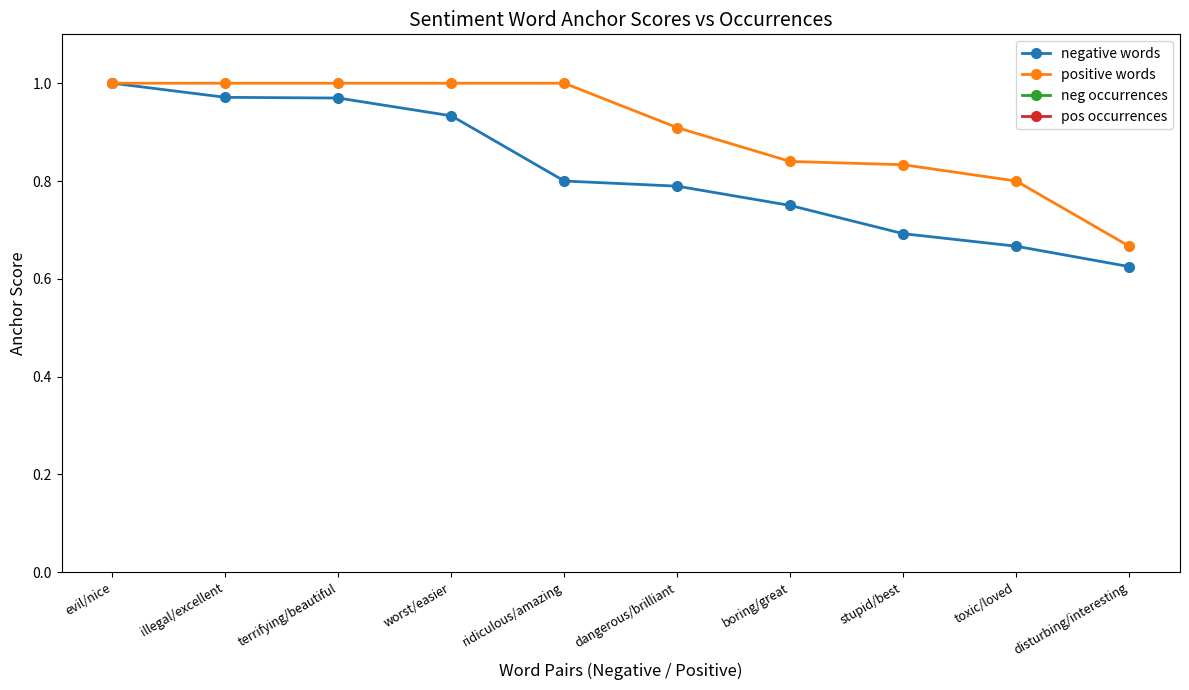

True or false: negative words and neg occurrences cross at least once.

False